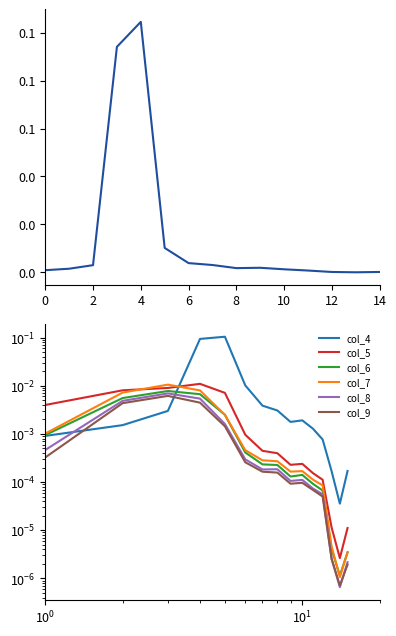

How many lines are shown in the chart?

6